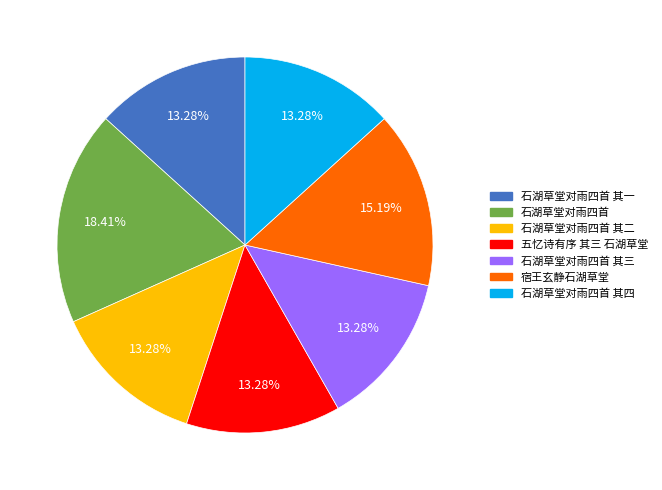

To the nearest percent, what is the difference between the largest and smallest slice percentages?

5%